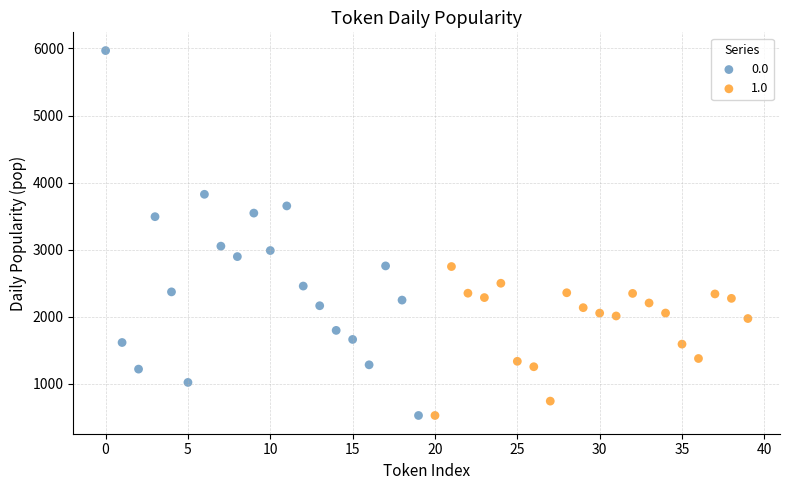

What are all the series names shown in the legend?

0.0, 1.0